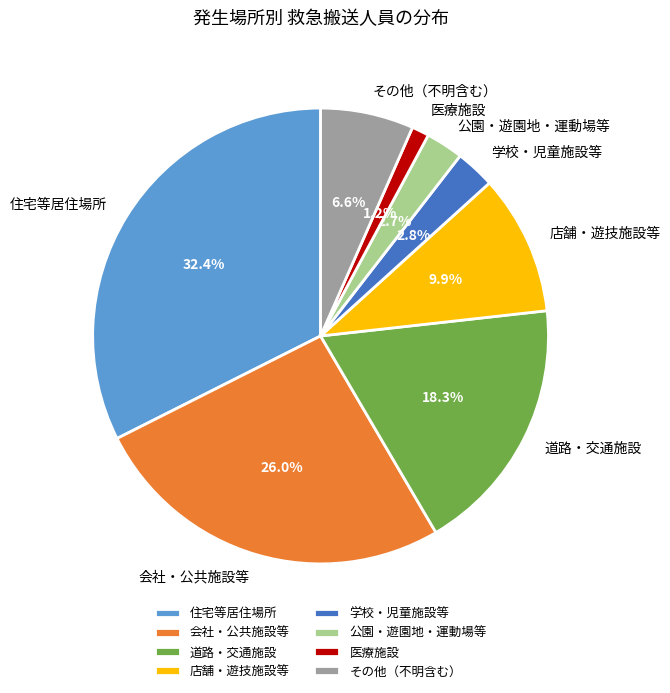

Does any single category account for the majority?

No